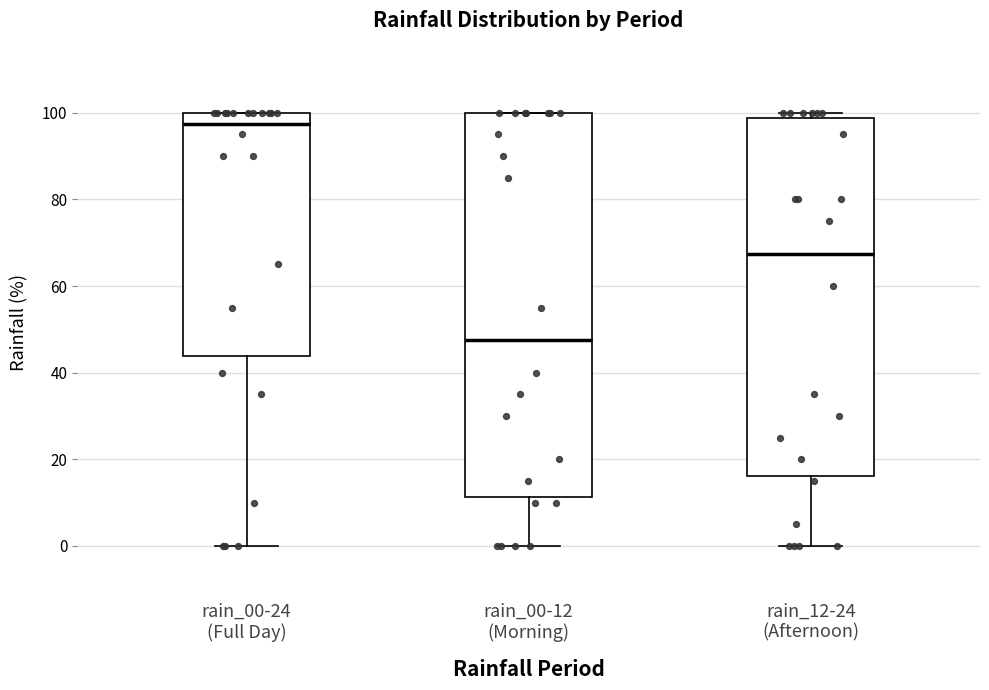

Where is the upper edge of the box for rain_12-24 (Afternoon) on the y-axis? The values are not printed on the chart, so give them approximately, as read against the axis.

98